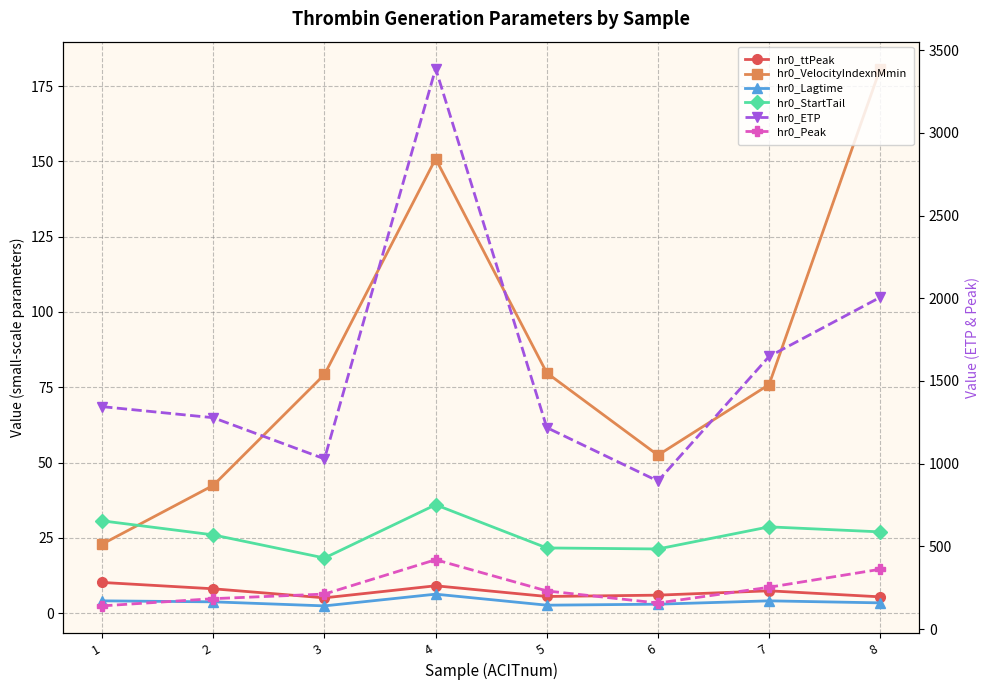

Reading left to right, extract all data points from this chart.

hr0_ttPeak: 10.2	8.1	5.1	9.1	5.6	6.0	7.4	5.4
hr0_VelocityIndexnMmin: 22.9	42.5	79.3	150.8	79.8	52.5	75.9	180.8
hr0_Lagtime: 4.1	3.8	2.4	6.3	2.7	3.0	4.1	3.4
hr0_StartTail: 30.7	26.0	18.3	36.0	21.7	21.3	28.7	27.0
hr0_ETP: 1344.7	1277.7	1029.0	3388.7	1218.0	894.7	1648.0	2006.0
hr0_Peak: 140.2	183.8	211.6	419.4	230.5	157.4	252.8	361.6